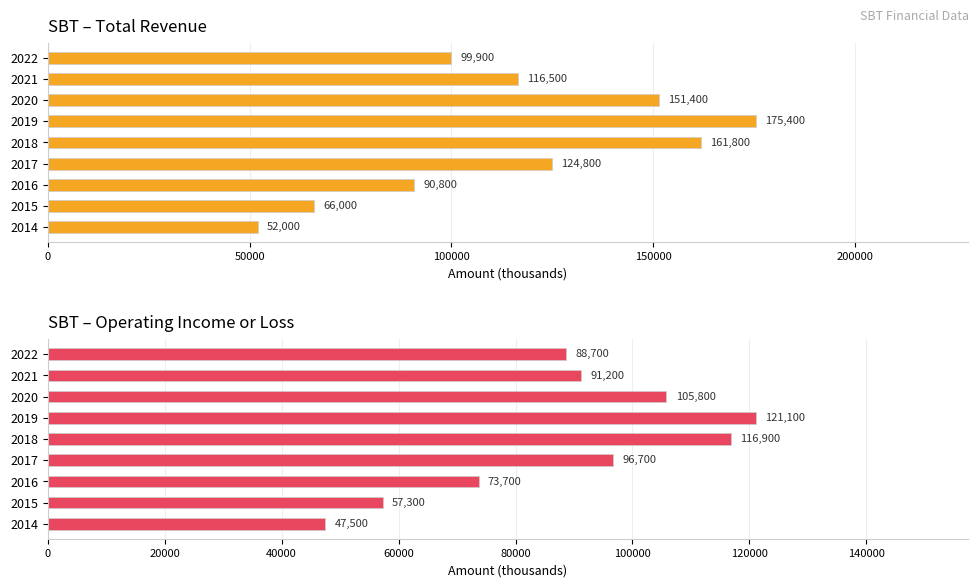

At 2018, list the series in order from smallest to largest.

Operating Income or Loss, Total Revenue